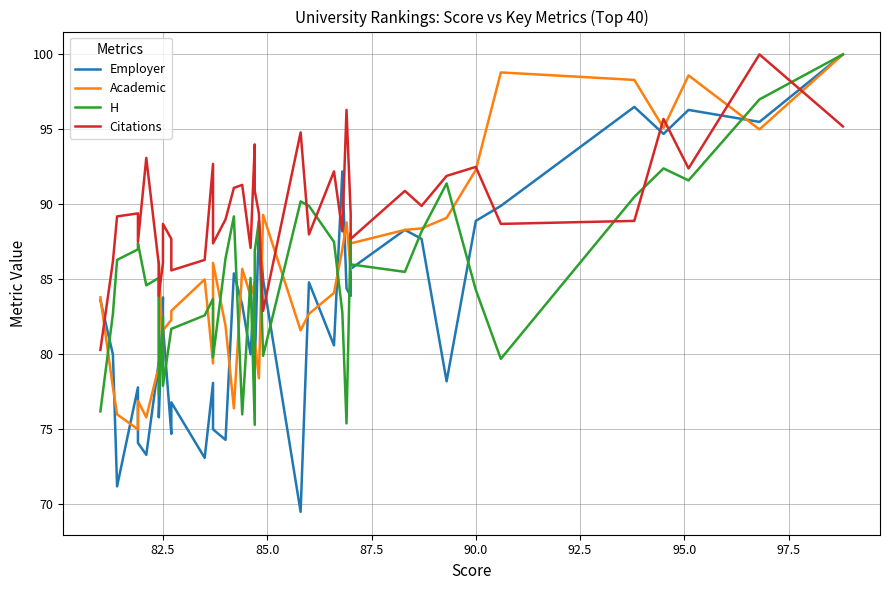

What is the average value of the Academic series?

85.3